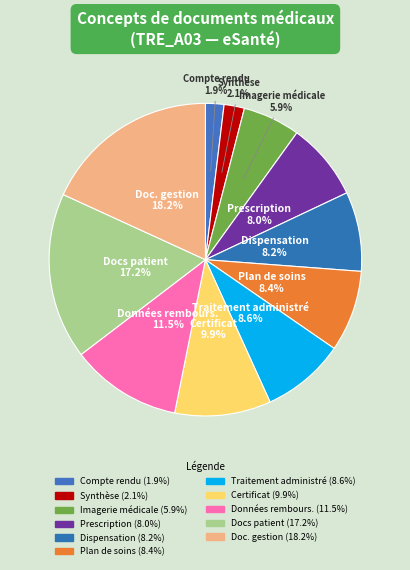

How many slices are in this pie chart?

11